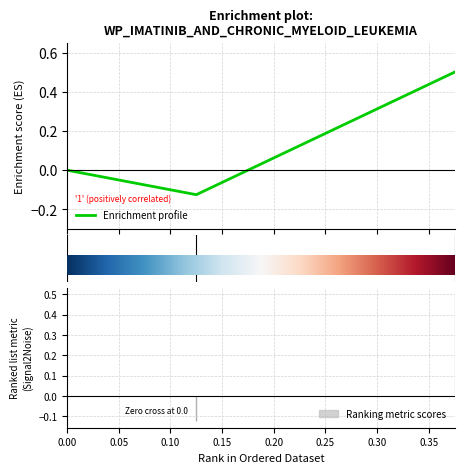

Count the values in the range 0 to 1.

2